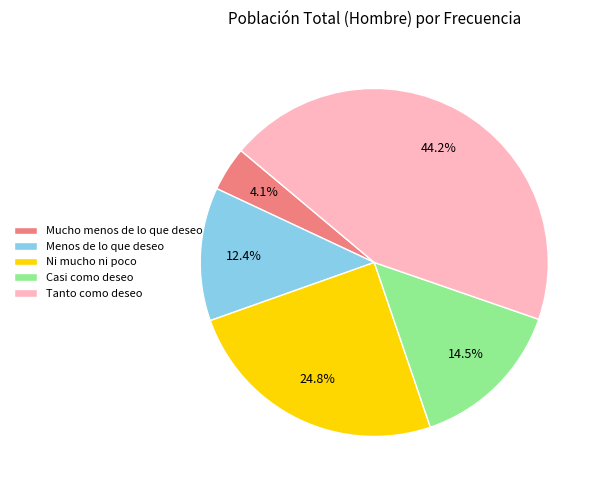

Approximately how many times larger is the value at Mucho menos de lo que deseo compared to Ni mucho ni poco?

0.2